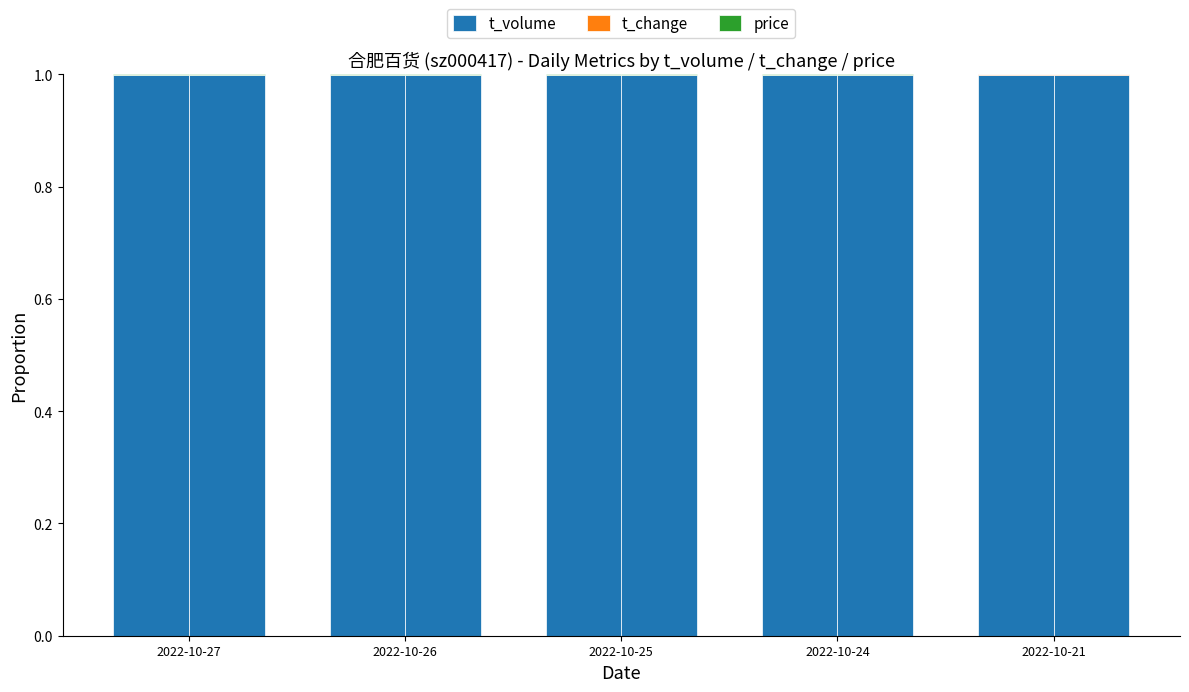

What is the value of the t_volume bar at the 1st from the left?

1.0